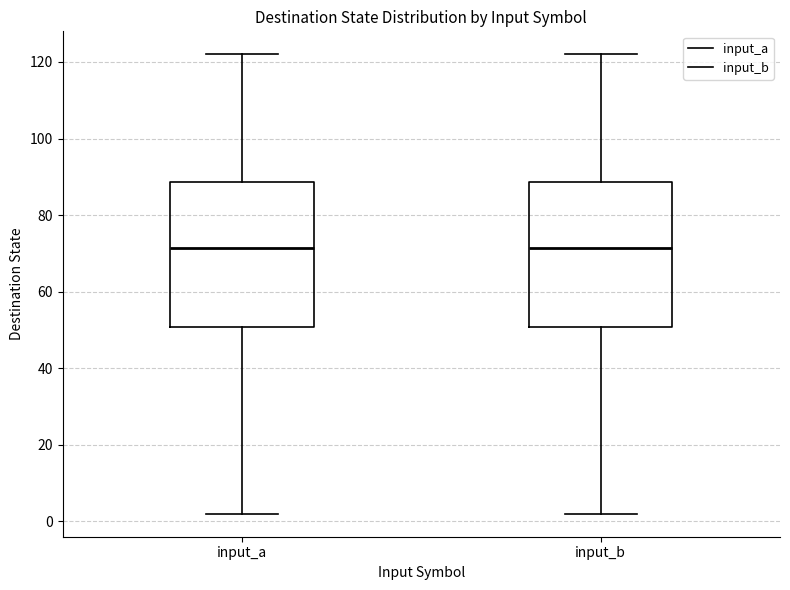

Where does the upper whisker of the box for input_a end on the y-axis? The values are not printed on the chart, so give them approximately, as read against the axis.

122